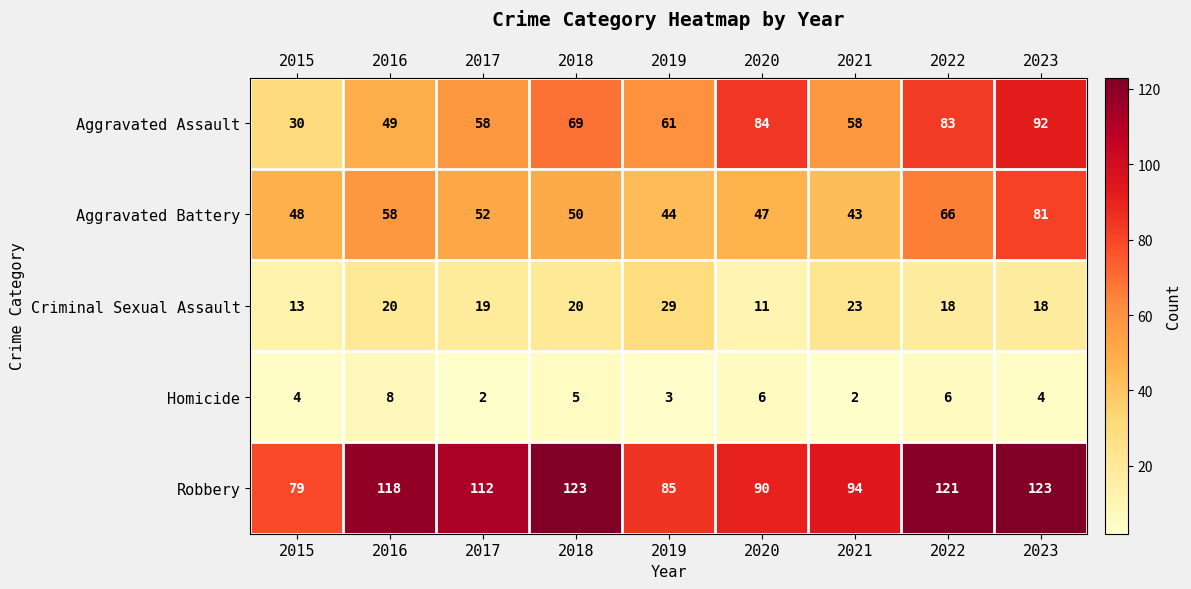

At 2020, list the series in order from smallest to largest.

Homicide, Criminal Sexual Assault, Aggravated Battery, Aggravated Assault, Robbery